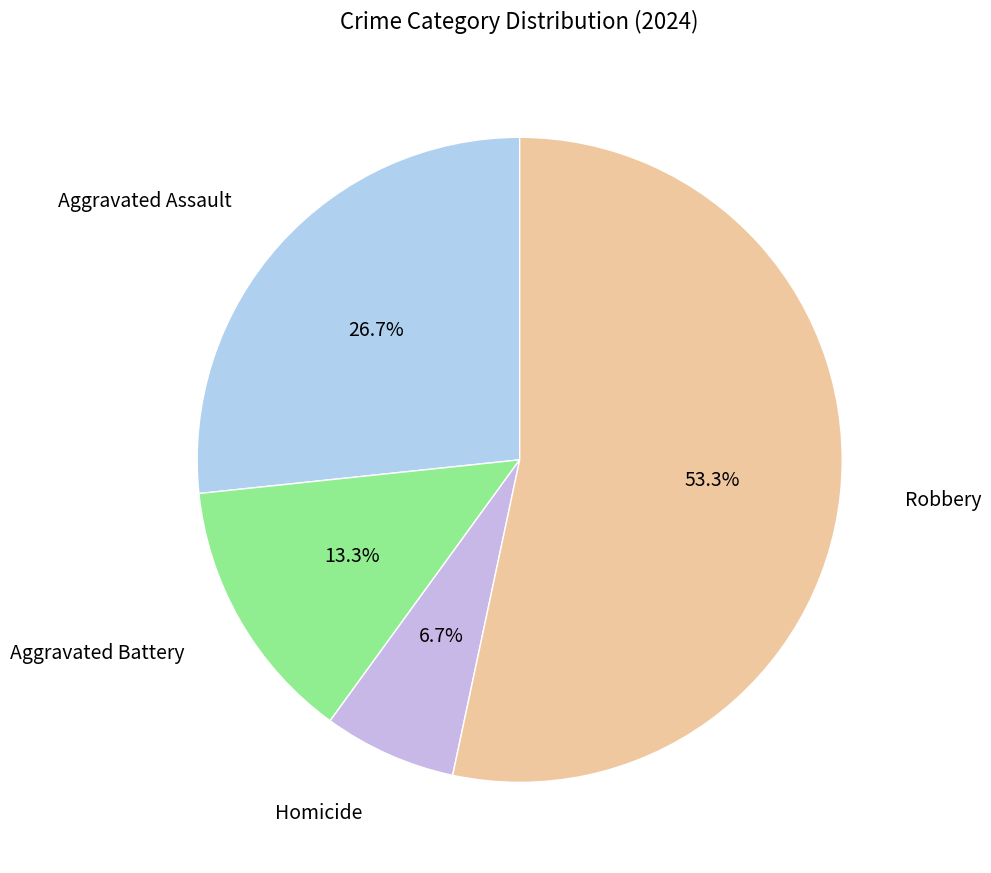

Rank the categories by value from highest to lowest.

Robbery, Aggravated Assault, Aggravated Battery, Homicide